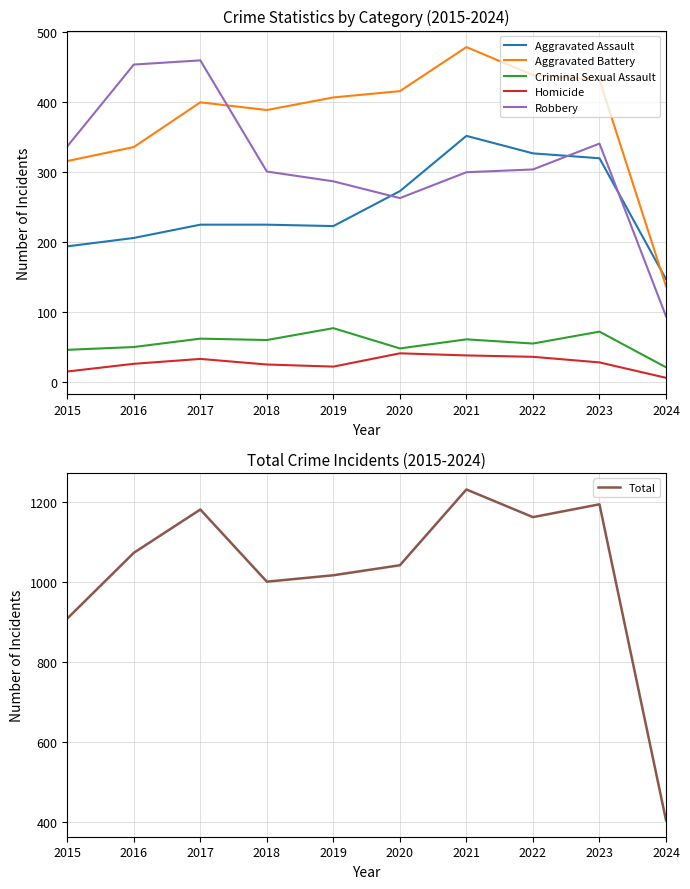

In Aggravated Assault, how many points are lower than both neighbors (excluding endpoints)?

1